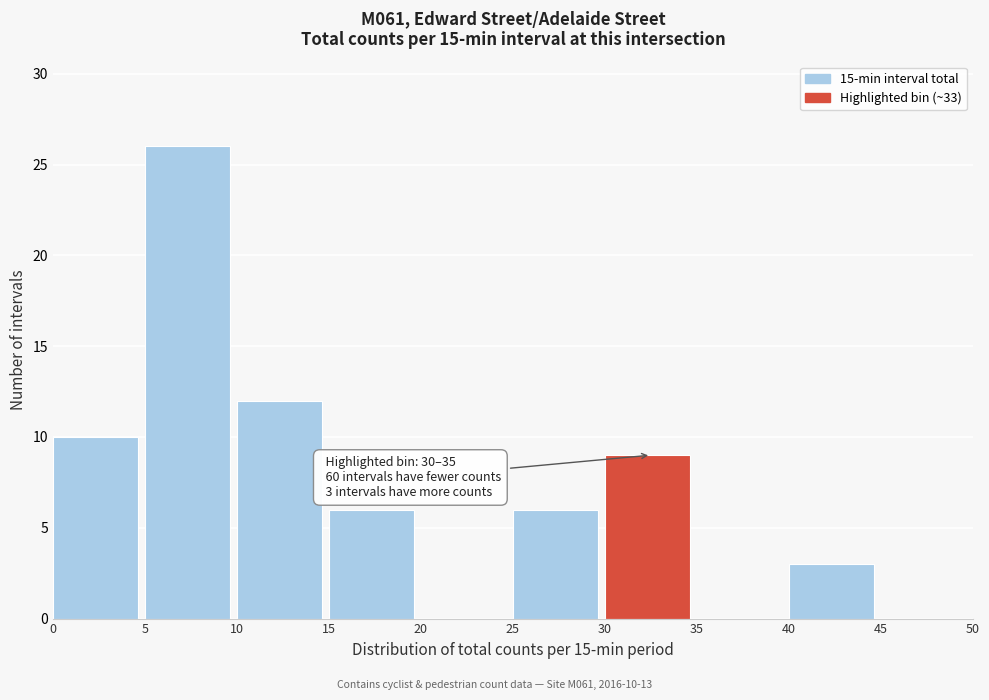

Over which range of the x-axis is the bar tallest?

5 to 10